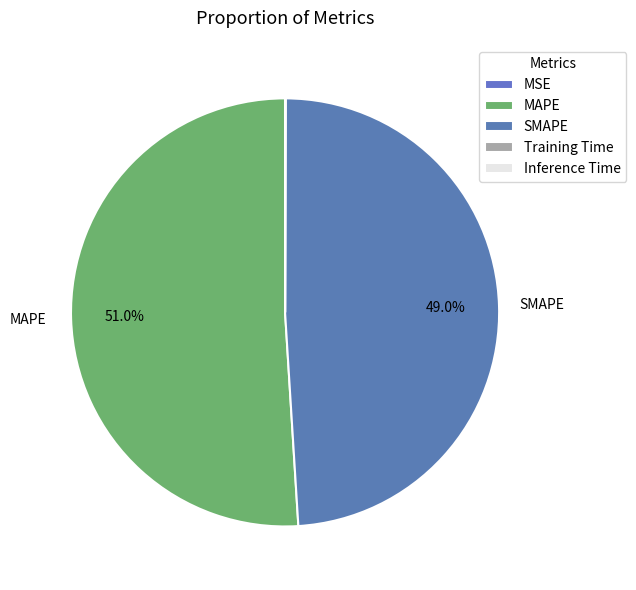

To the nearest percent, what is the difference between the Inference Time and SMAPE slice percentages?

49%